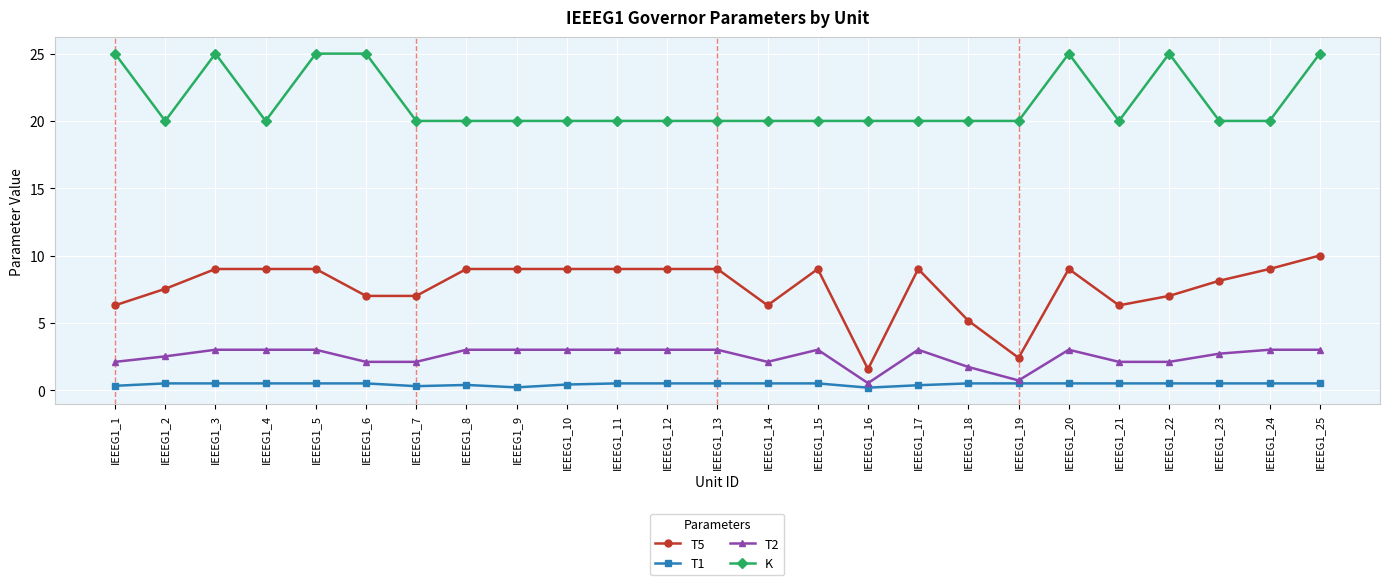

Is this an area chart (filled region under the line)?

No